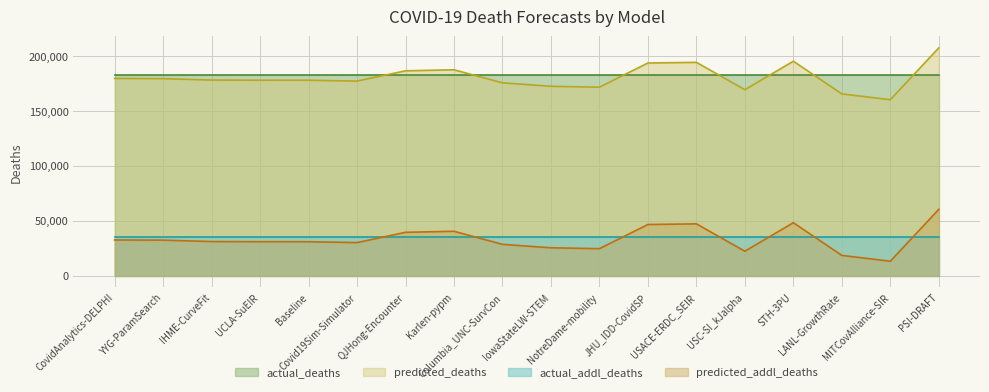

True or false: predicted_deaths has more than 2 interior local peaks.

True